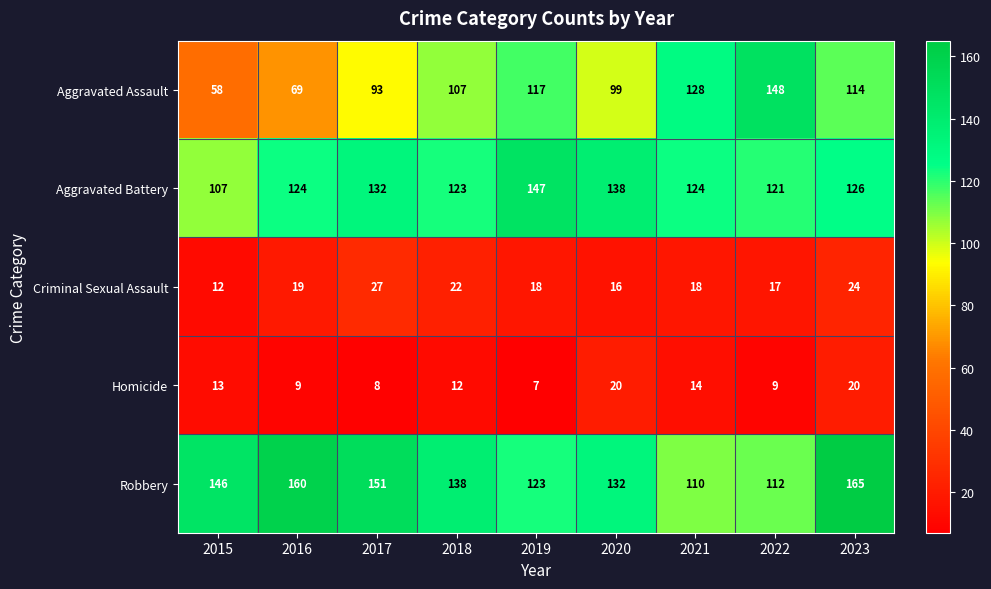

At which category does the chart reach its peak across all series?

2023